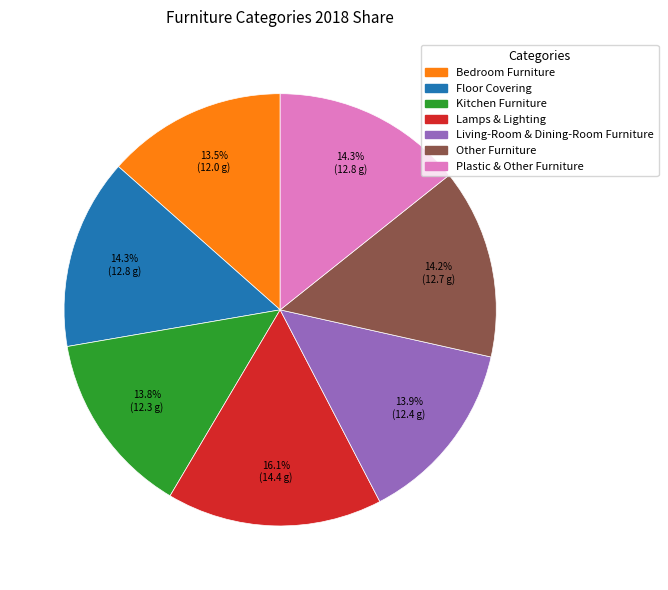

How many segments does this pie chart have?

7